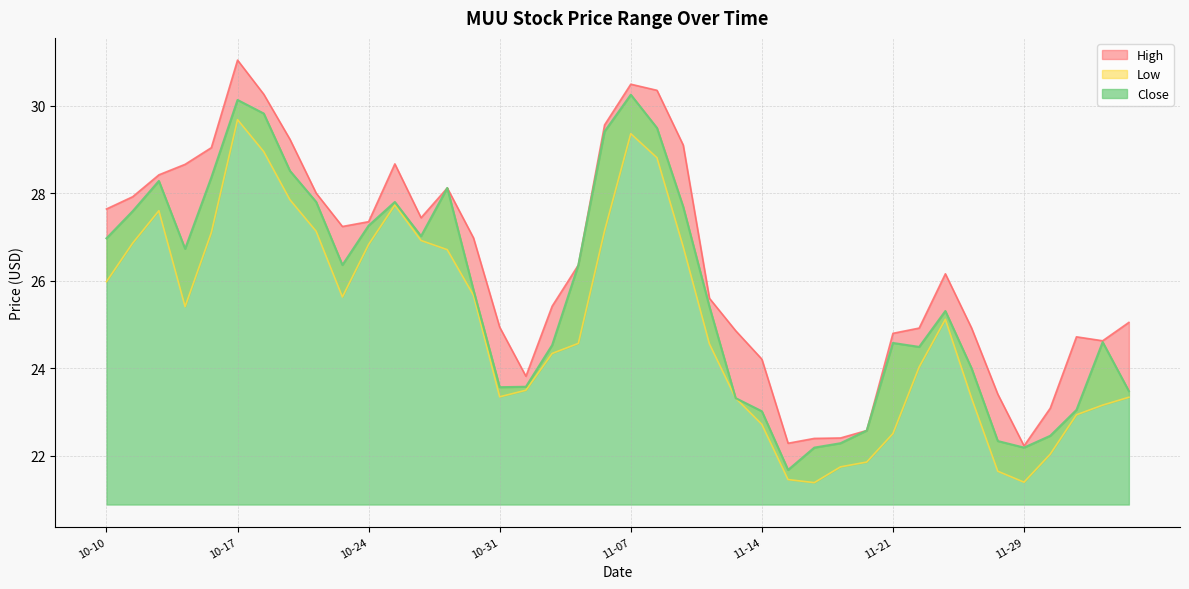

How many data points does each series have?

40